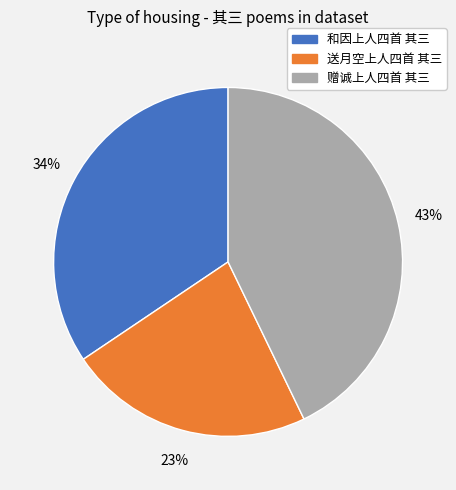

How many segments does this pie chart have?

3